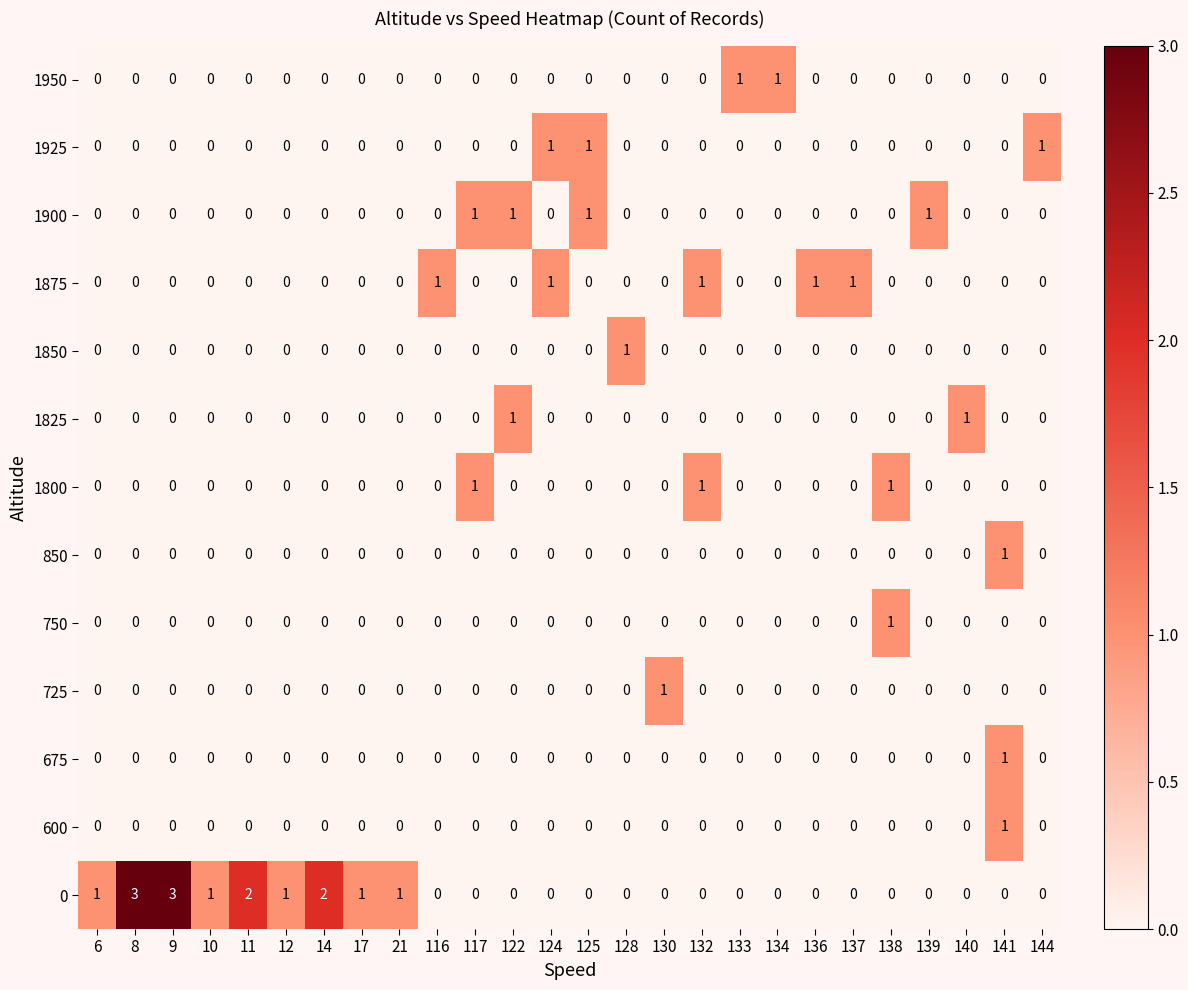

The value of 1825 at 117 is 0. True or false?

True